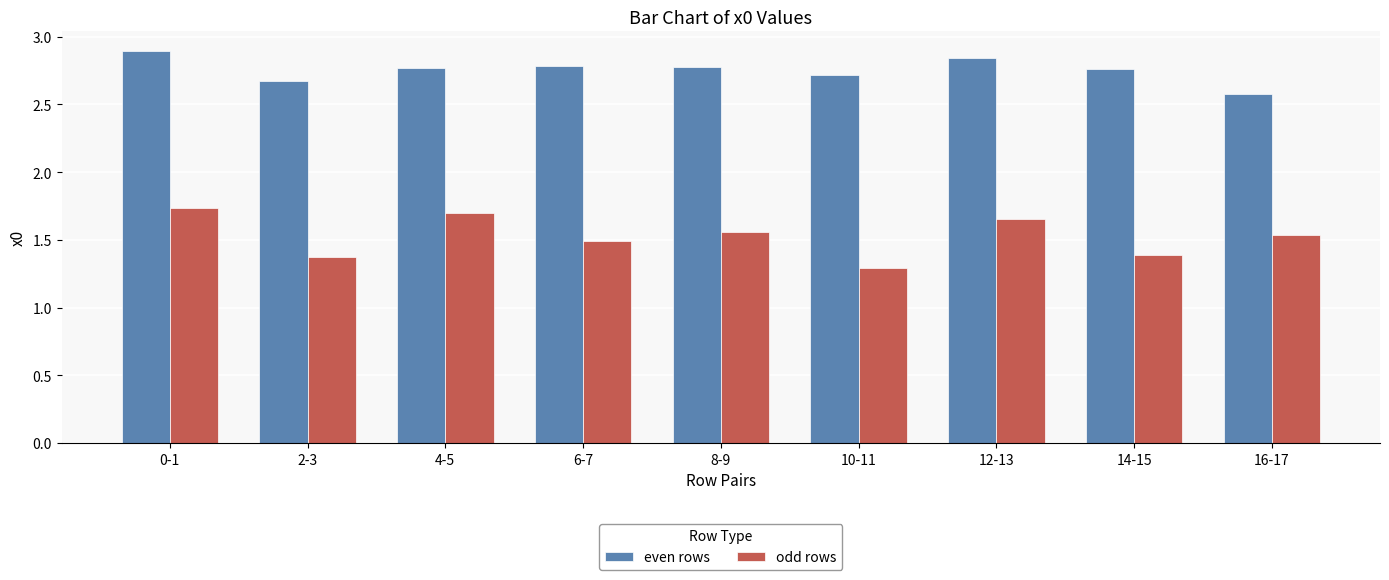

At which label does even rows reach its peak?

0-1